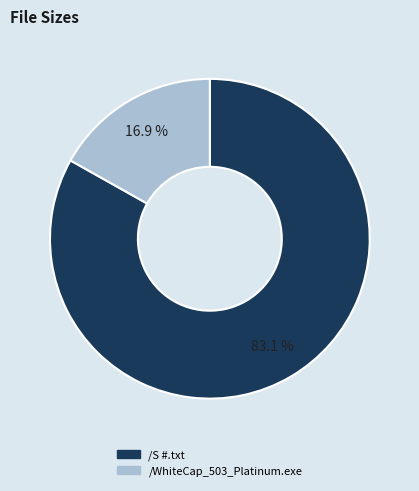

Which slice is the largest?

/S #.txt